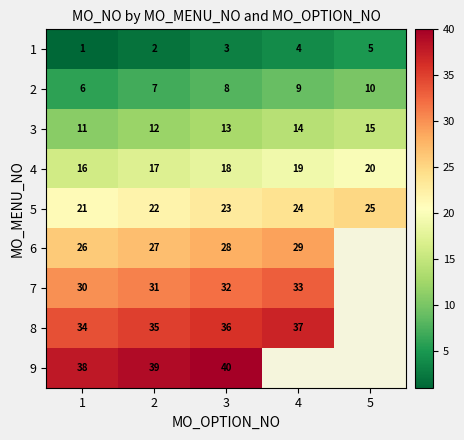

Where is 3 nearest to the value 13?

3